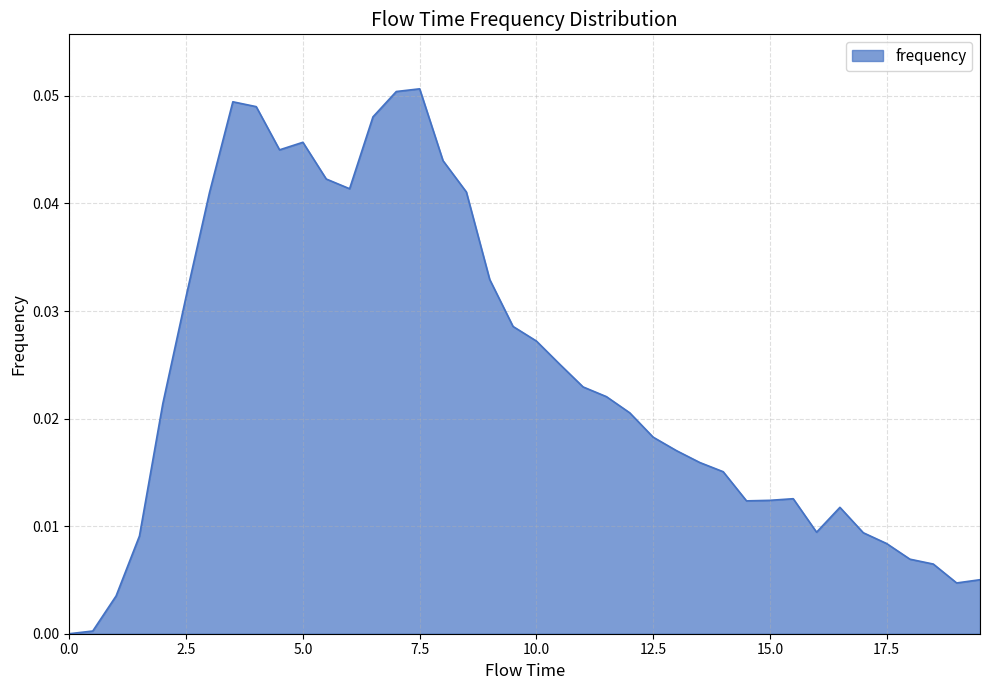

Is this an area chart (filled region under the line)?

Yes